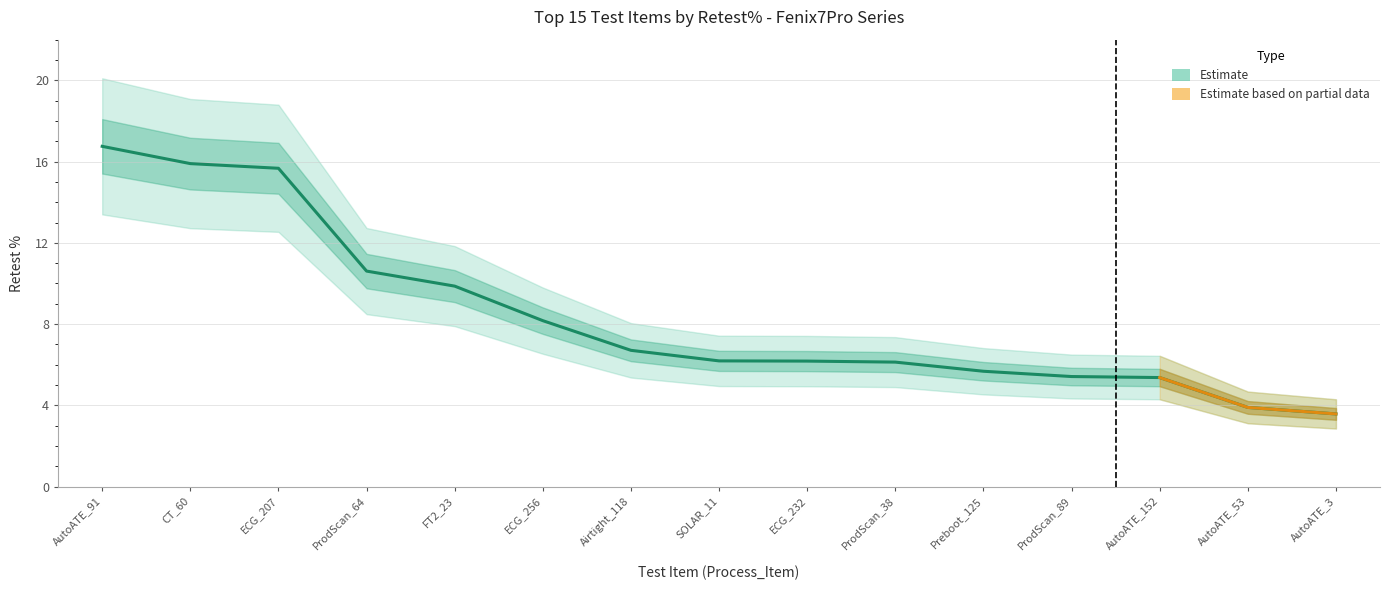

How many values in the Retest% series are below 6?

5